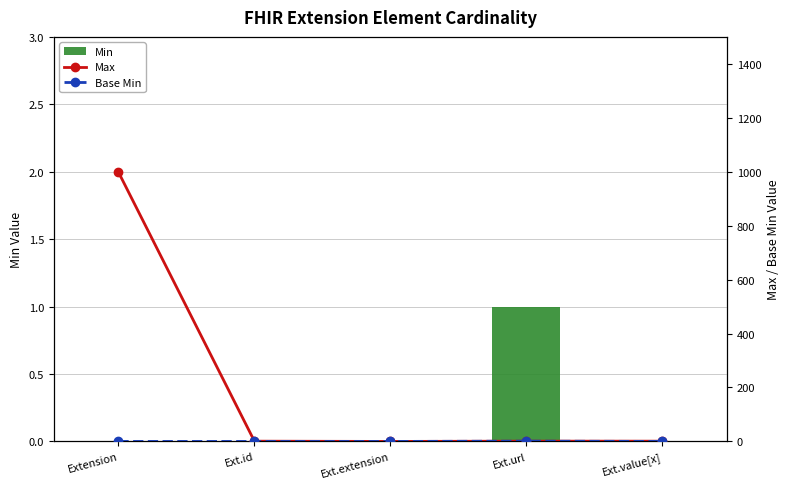

What is the label of the 2nd bar from the right?

Ext.url